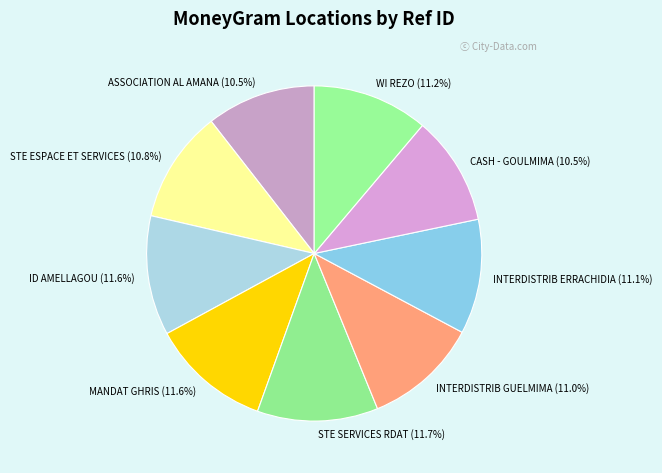

Combined, what portion of the pie is ASSOCIATION AL AMANA and WI REZO?

21.7%